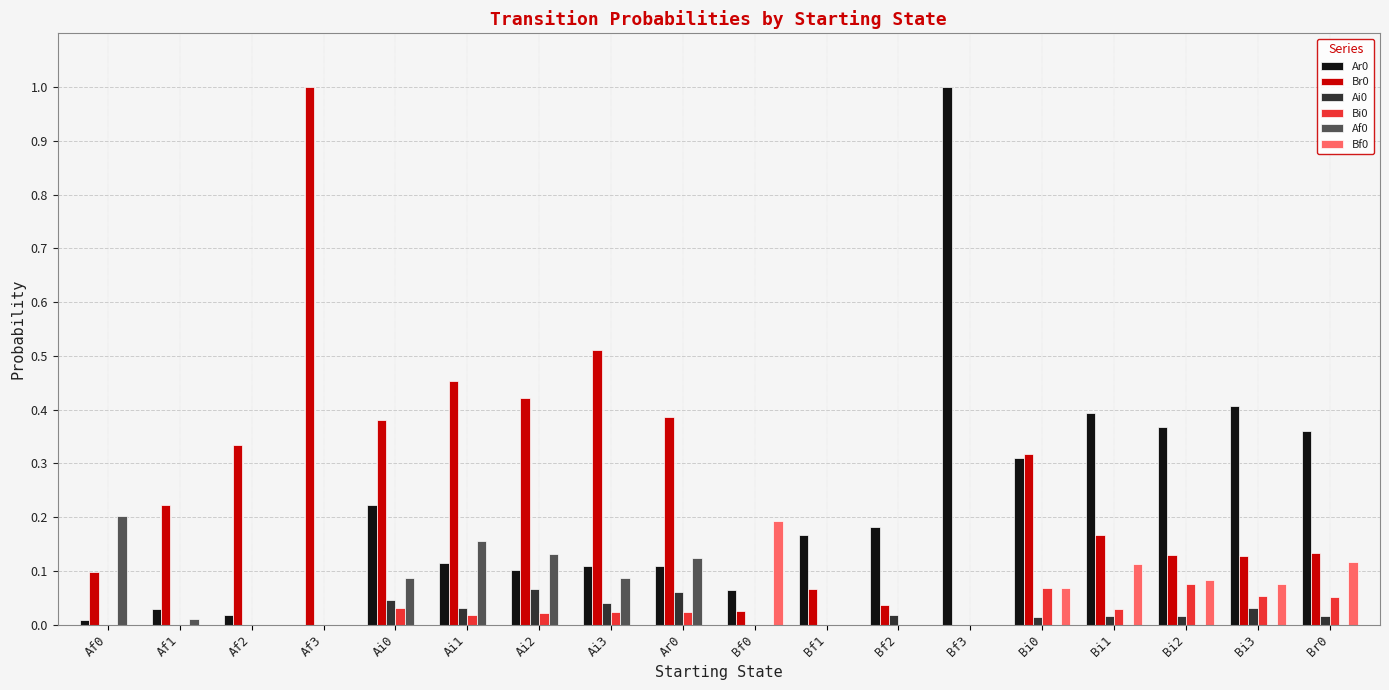

True or false: Af0 has a value of 0.0 at Bf3.

True